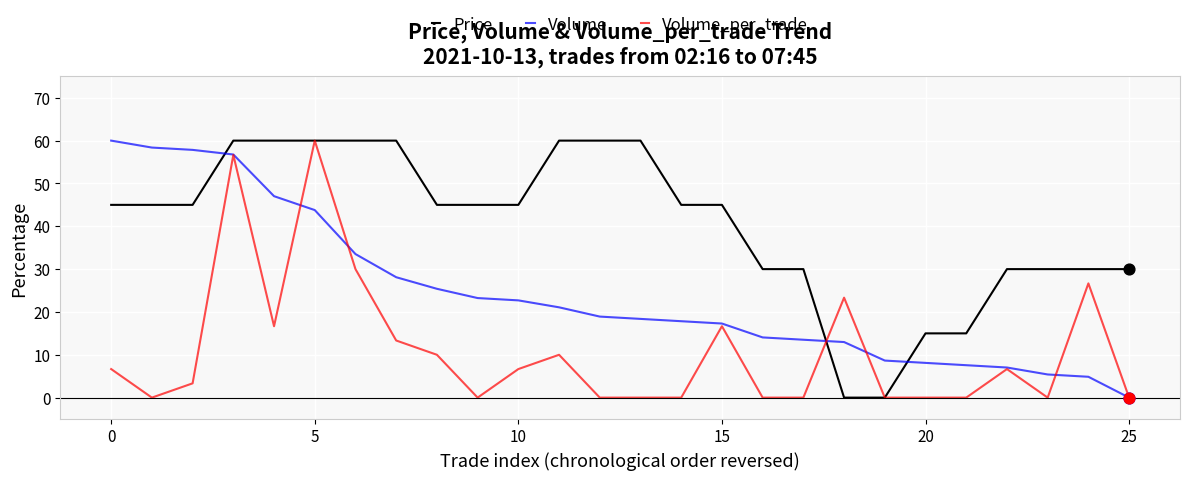

At how many categories does at least one series exceed 2?

26